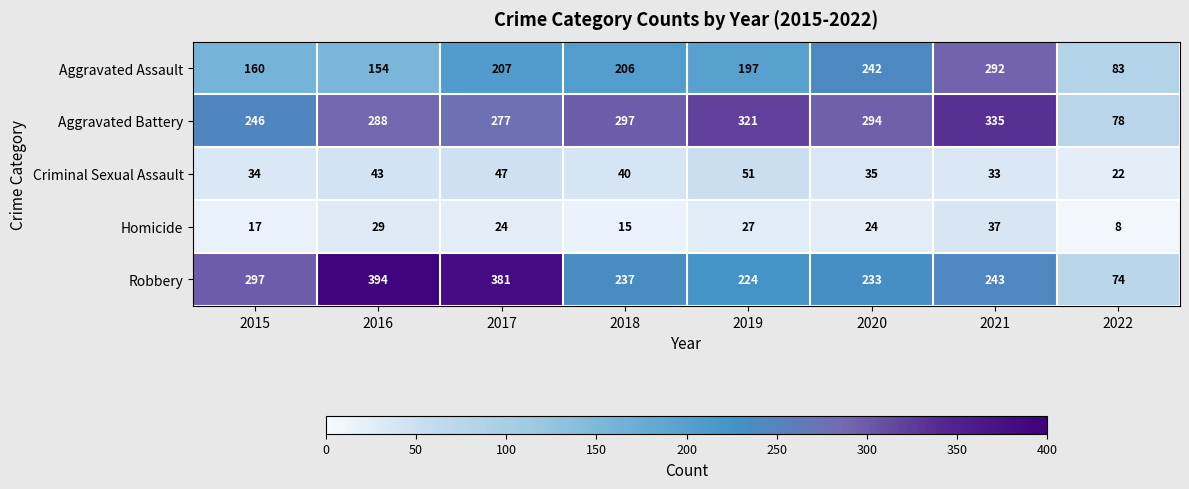

Which category has the highest value across all series?

2016